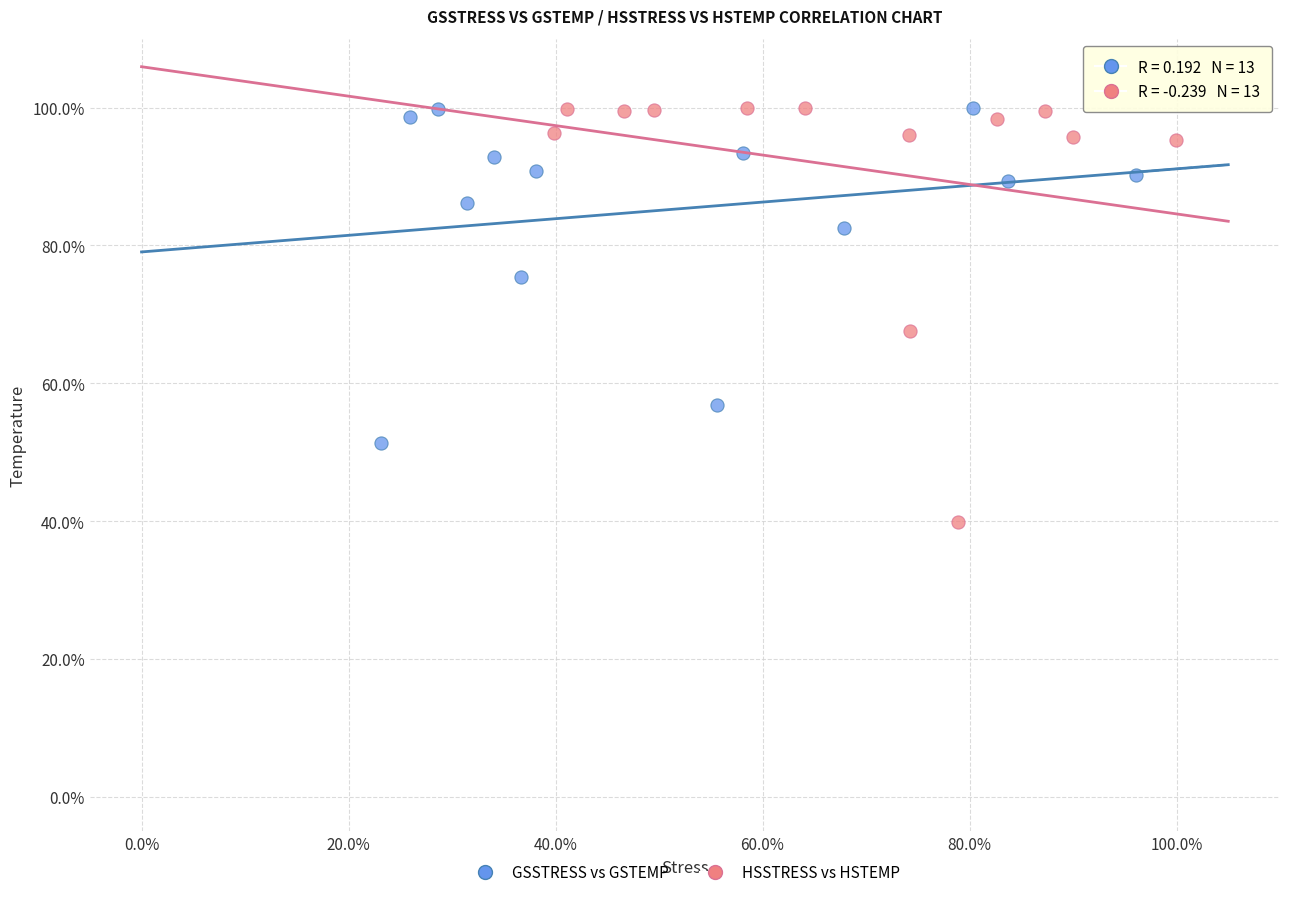

What are all the series names shown in the legend?

GSSTRESS vs GSTEMP, HSSTRESS vs HSTEMP